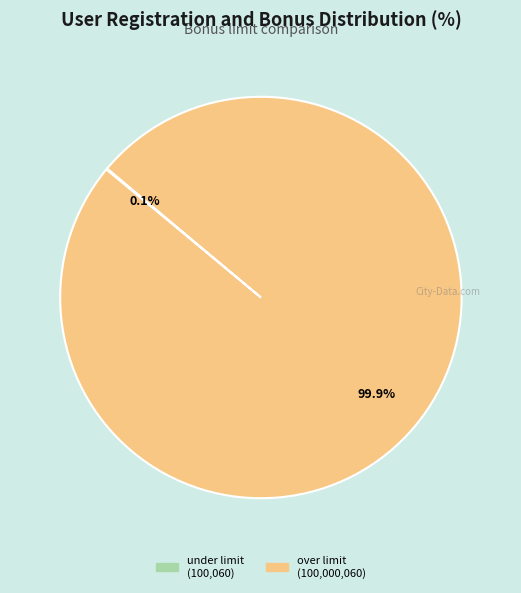

Which slice represents more than half of the pie?

over limit (100,000,060)